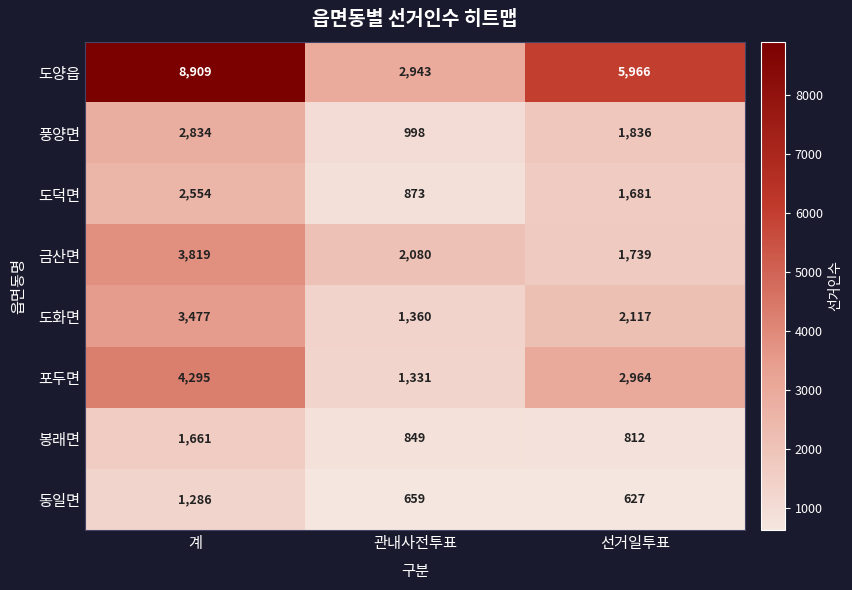

What is the spread (max minus min) of values at 선거일투표?

5339